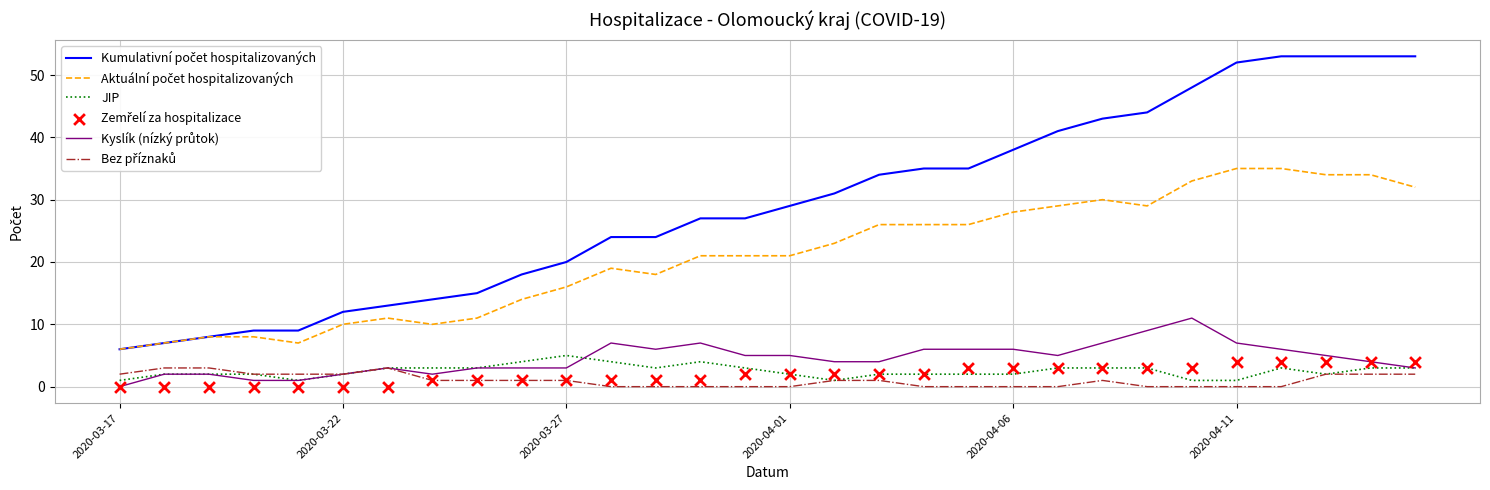

At which category is the sum across all series the highest?

26